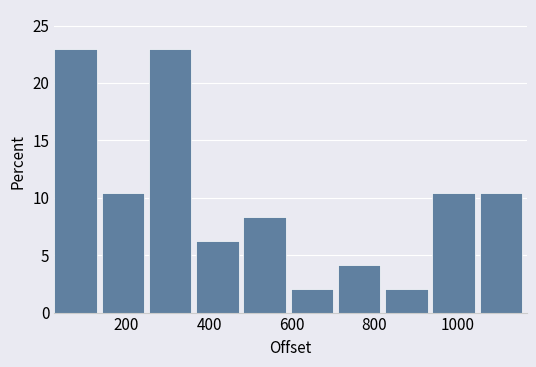

What is the height of the bar covering 820 to 940 on the x-axis? Neither the bar edges nor the heights are printed on the chart, so give them approximately, as read against the axes.

2.0